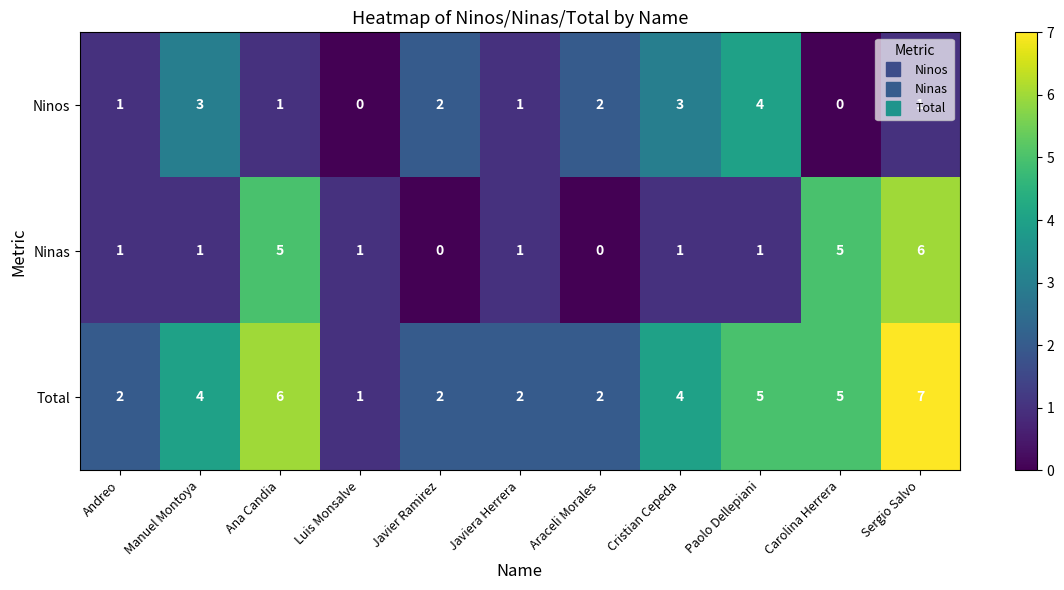

The Ninas series shows 1 at Cristian Cepeda. True or false?

True